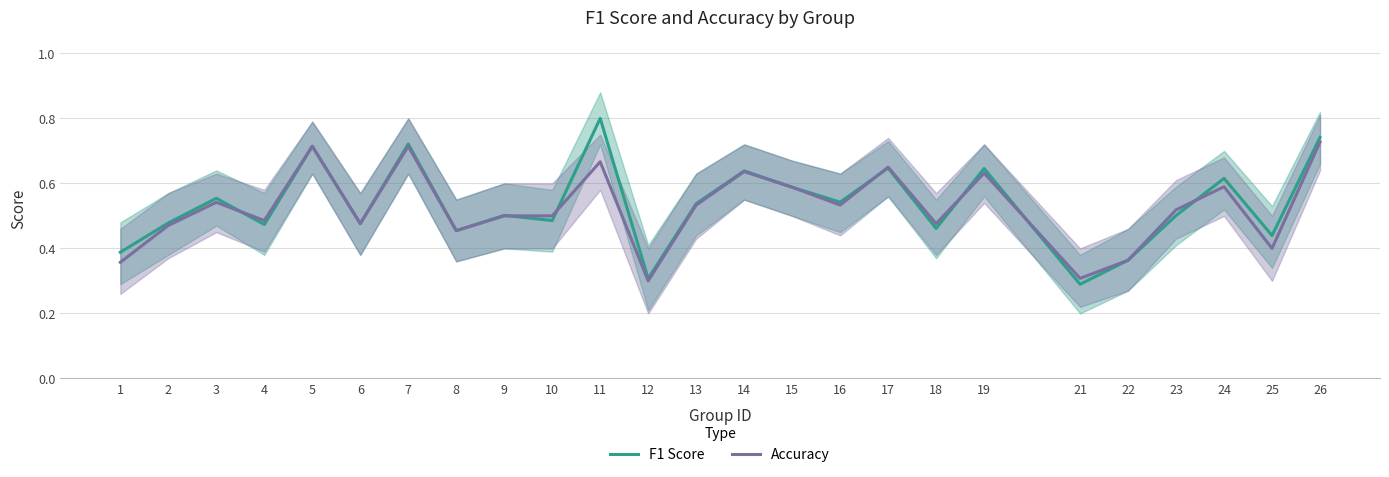

Reading left to right, list all the values displayed in this chart.

F1 Score: 1=0.4	2=0.5	3=0.6	4=0.5	5=0.7	6=0.5	7=0.7	8=0.5	9=0.5	10=0.5	11=0.8	12=0.3	13=0.5	14=0.6	15=0.6	16=0.5	17=0.6	18=0.5	19=0.6	21=0.3	22=0.4	23=0.5	24=0.6	25=0.4	26=0.7
Accuracy: 1=0.4	2=0.5	3=0.5	4=0.5	5=0.7	6=0.5	7=0.7	8=0.5	9=0.5	10=0.5	11=0.7	12=0.3	13=0.5	14=0.6	15=0.6	16=0.5	17=0.7	18=0.5	19=0.6	21=0.3	22=0.4	23=0.5	24=0.6	25=0.4	26=0.7